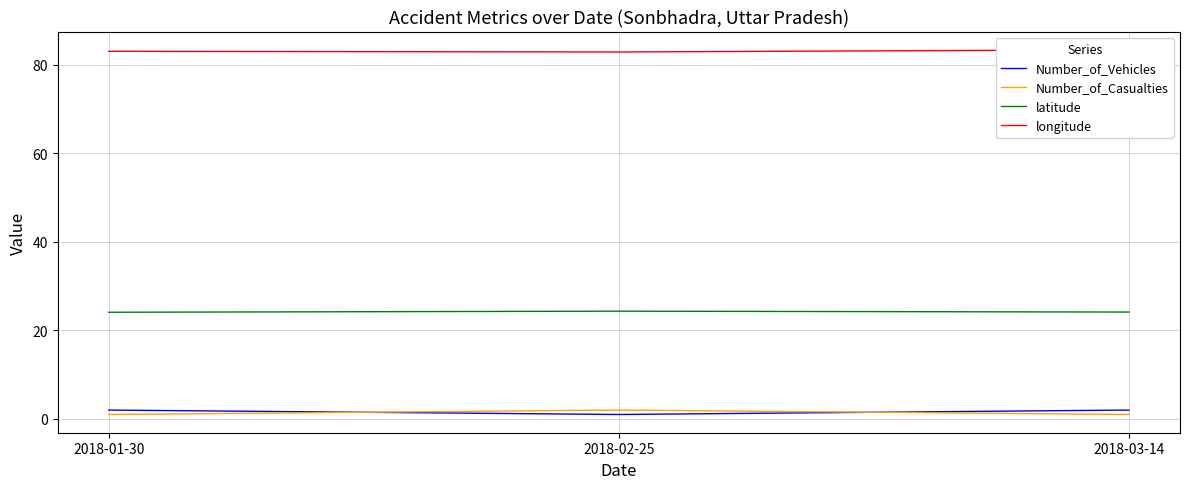

Is the value of Number_of_Vehicles at 2018-03-14 greater than the value of Number_of_Casualties at 2018-02-25?

No